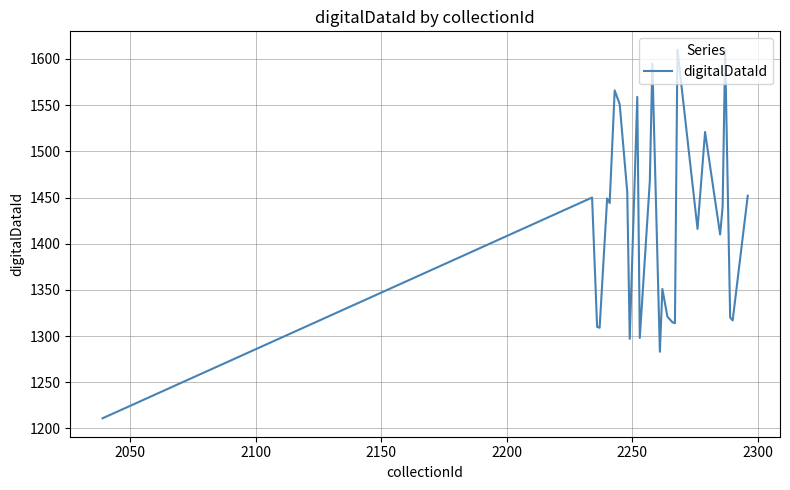

What is the minimum value shown in the chart?

1211